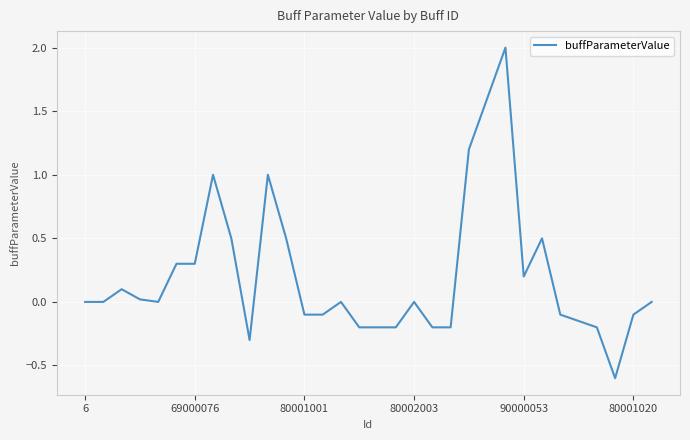

What is the maximum value shown in the chart?

2.0